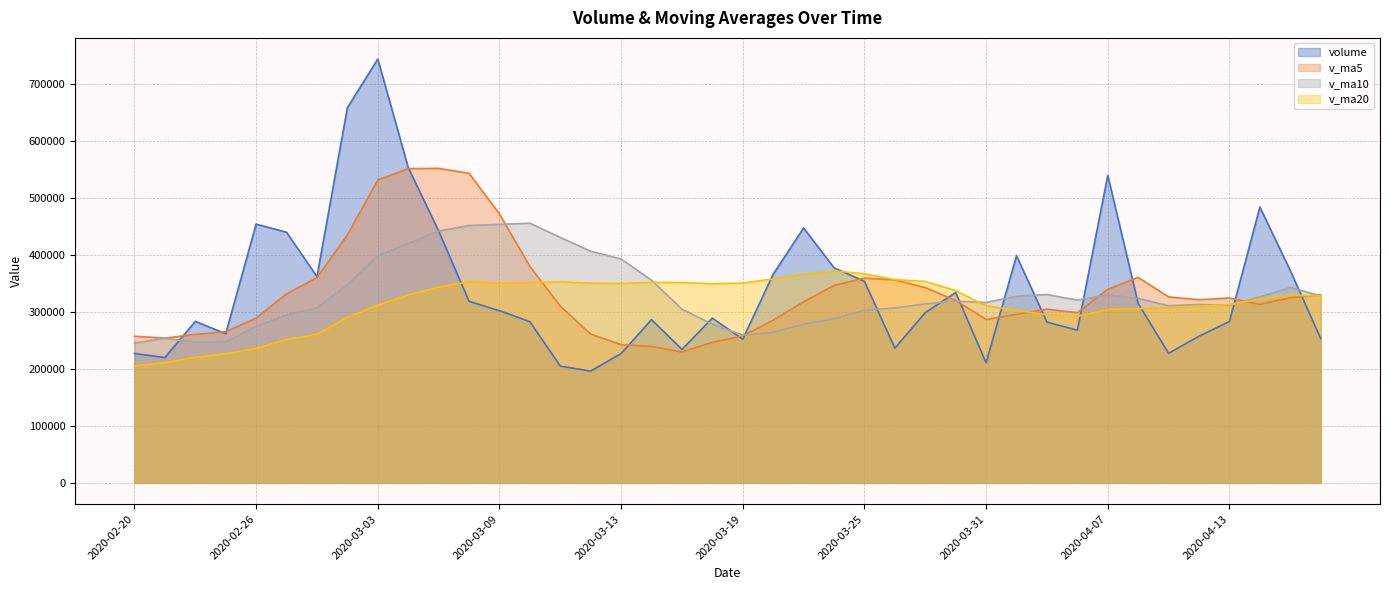

What is the difference between the volume values at 2020-04-13 and 2020-04-07?

256433.9